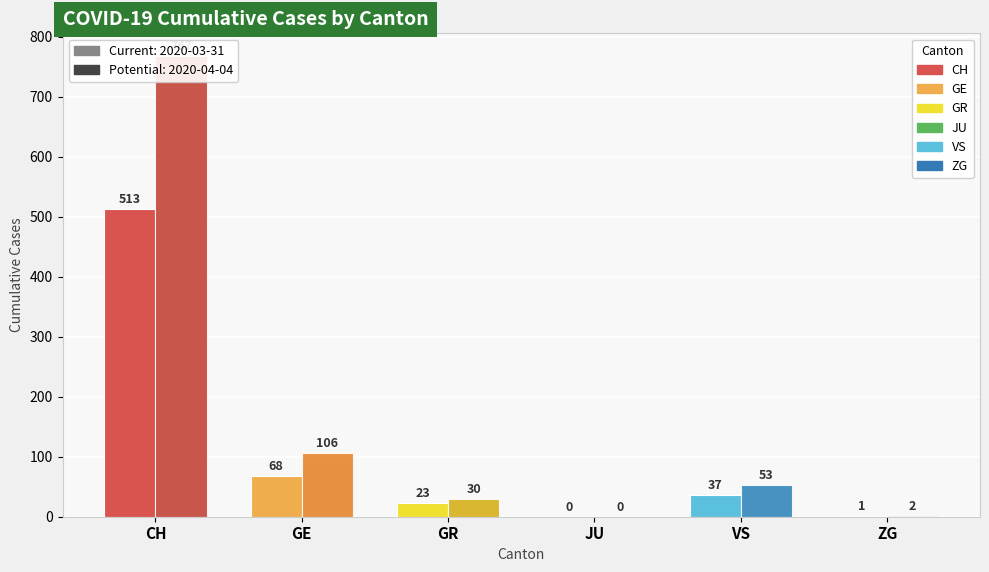

What is the difference between the 2020-03-31 values at CH and ZG?

512